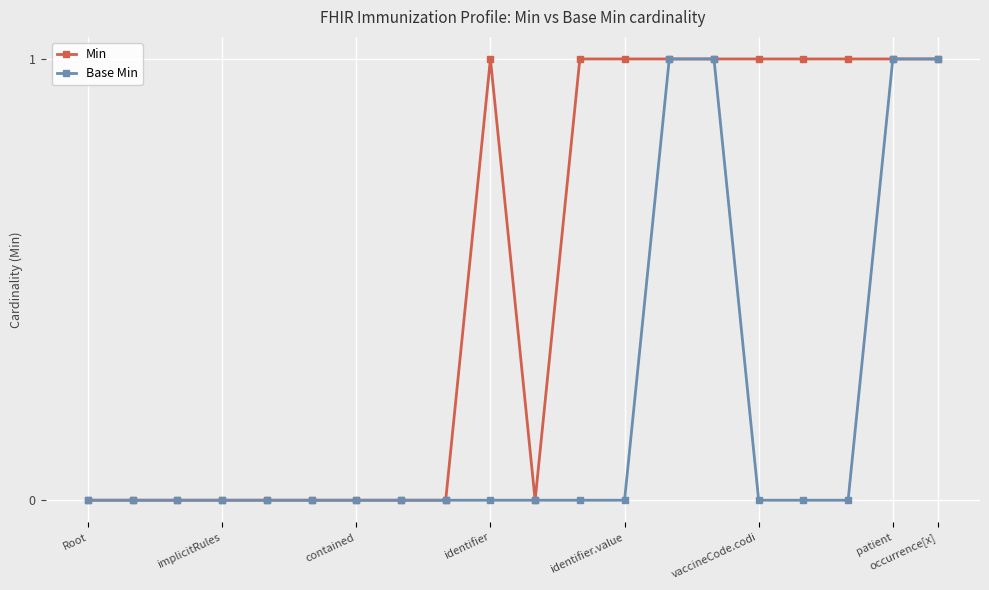

What are all the series names shown in the legend?

Min, Base Min